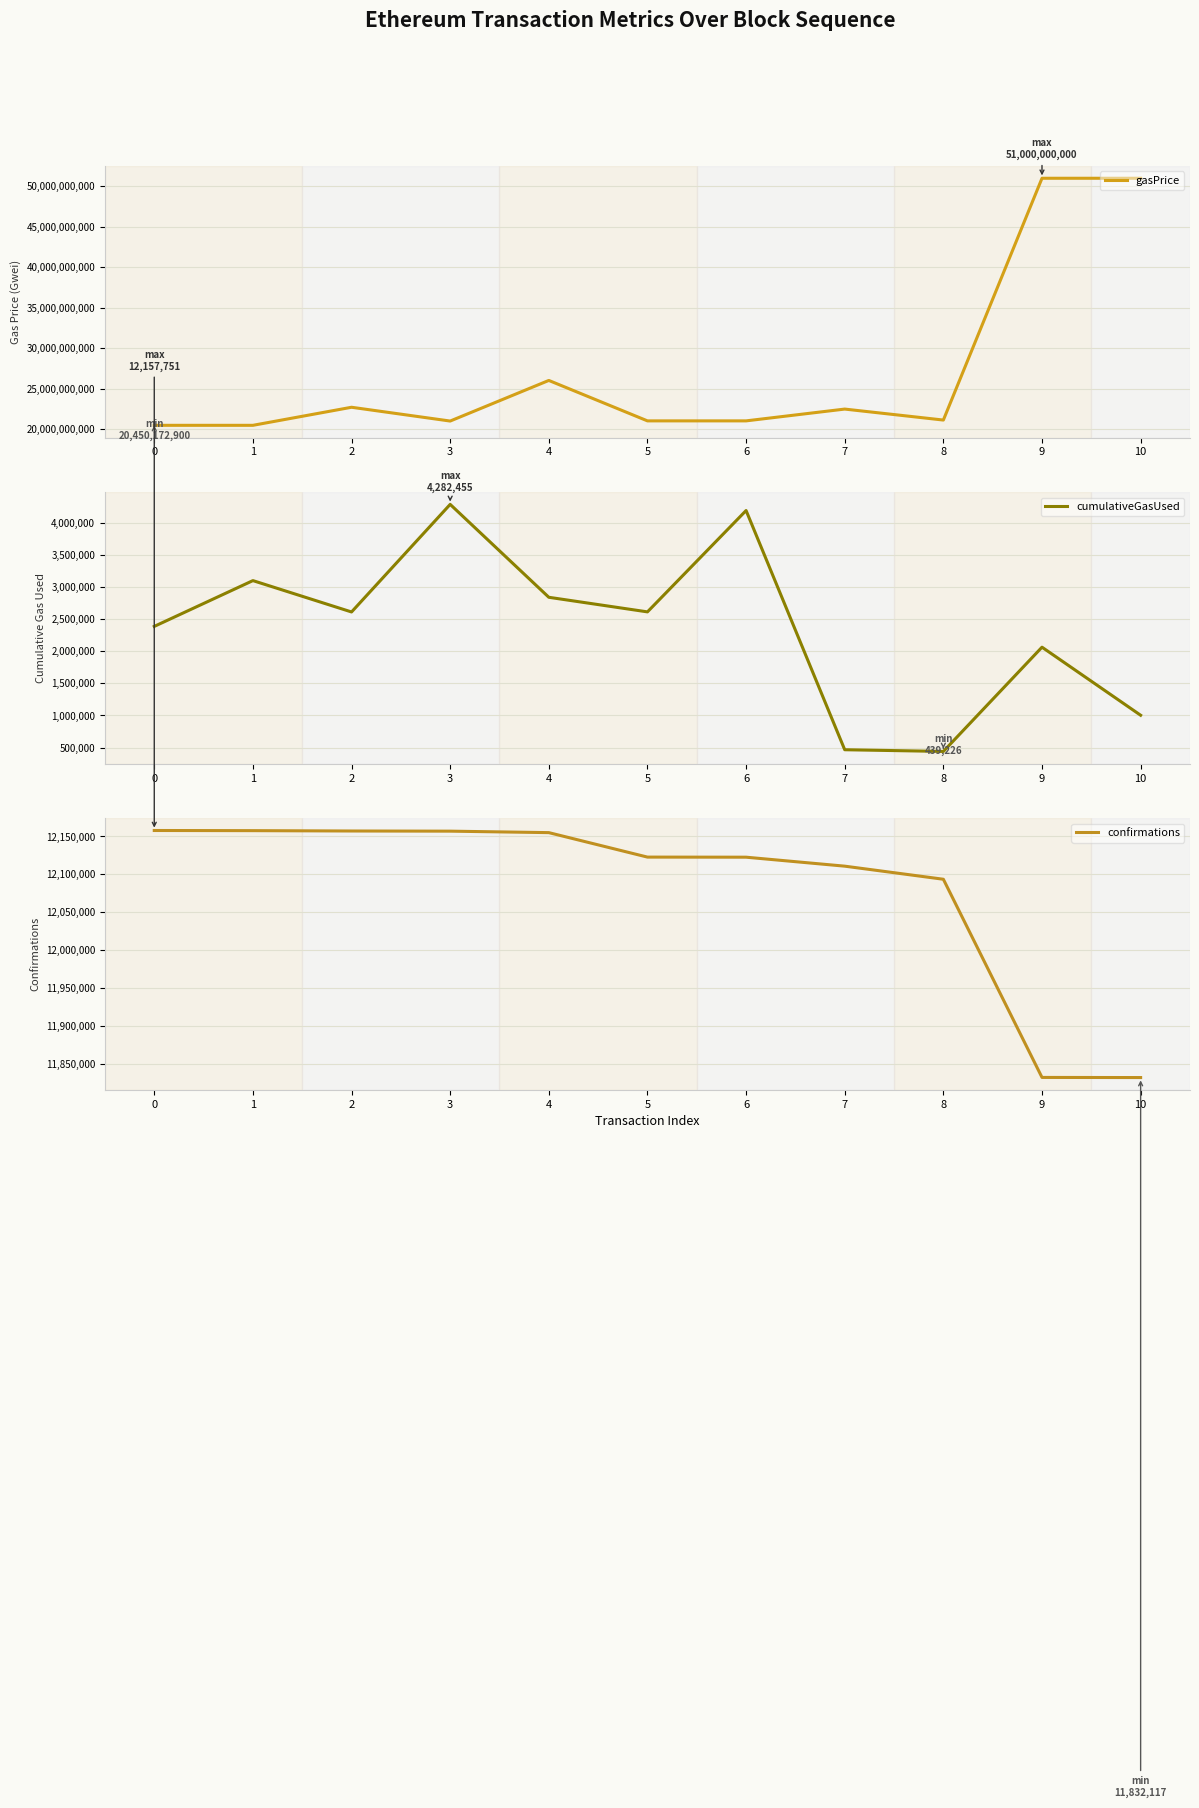

What is the difference between the confirmations values at 1 and 9?

325268